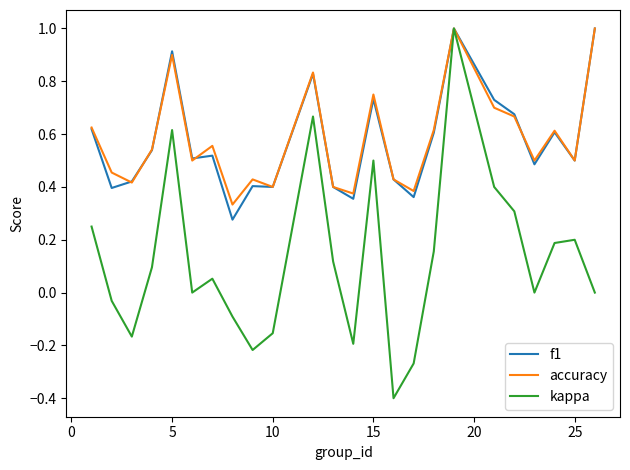

What is the lowest value of the kappa series?

-0.4